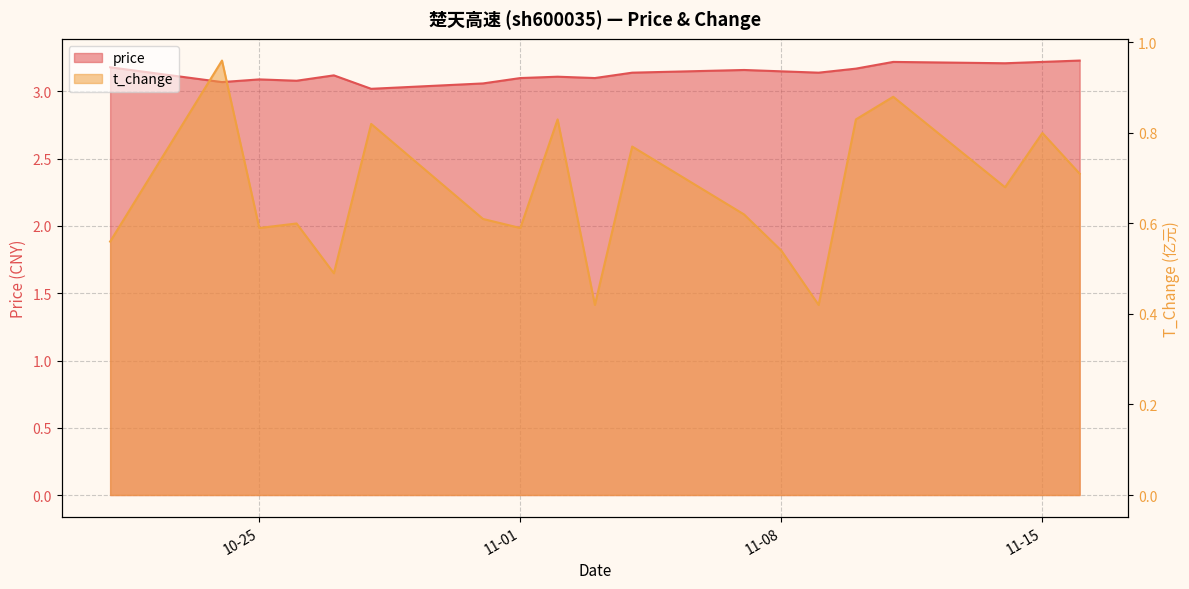

Is the value of t_change at 2022-11-16 greater than the value of price at 2022-11-08?

No